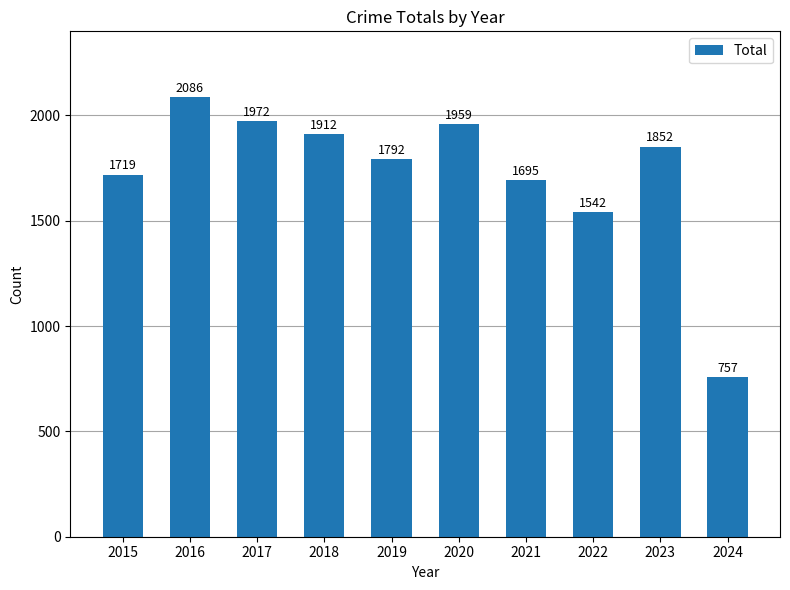

The value at 2023 is 1852. True or false?

True